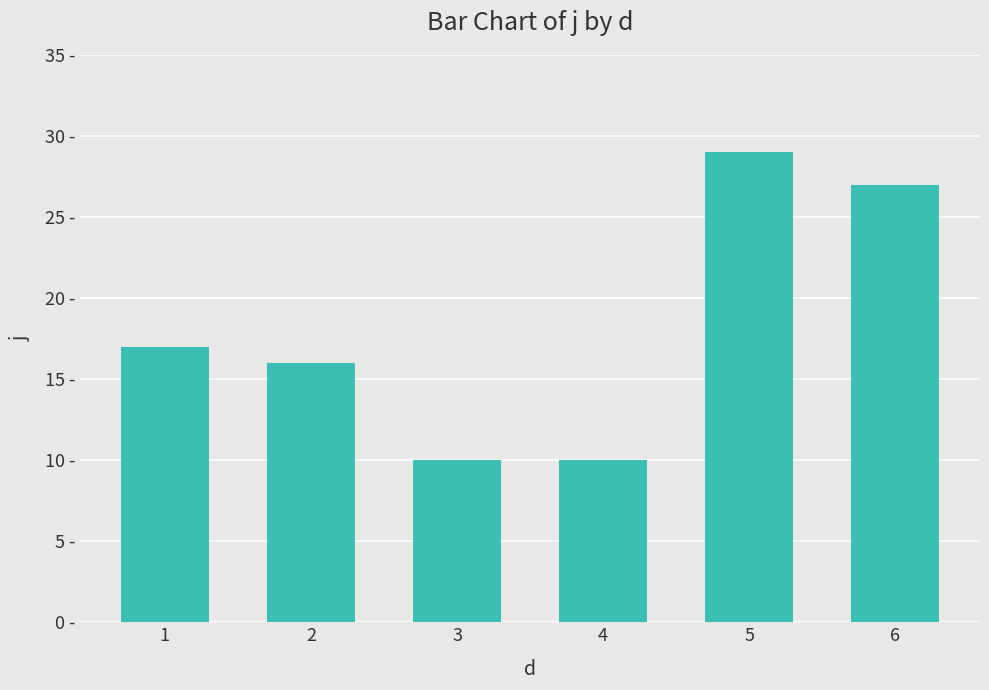

Where is the data nearest to the value 19?

1